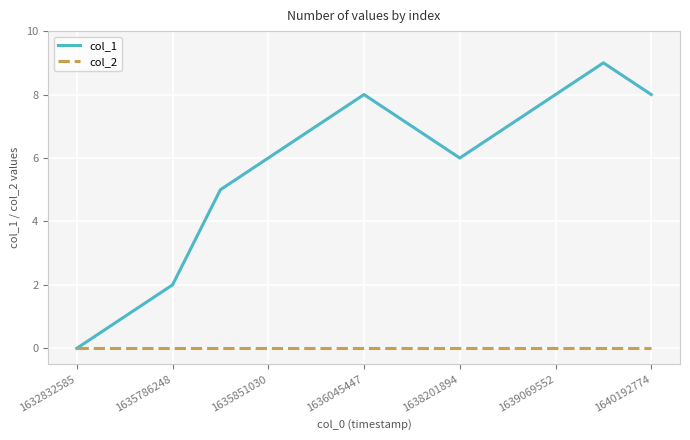

Which series has the largest range (max minus min)?

col_1